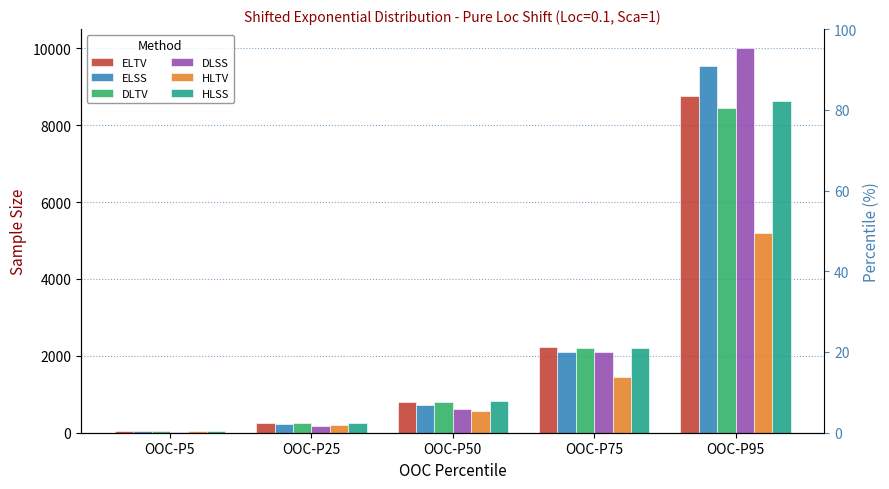

Reading right to left, transcribe all the data shown in this chart.

ELTV: OOC-P95=8752	OOC-P75=2234	OOC-P50=800	OOC-P25=262	OOC-P5=37
ELSS: OOC-P95=9538	OOC-P75=2107	OOC-P50=709	OOC-P25=218	OOC-P5=34
DLTV: OOC-P95=8435	OOC-P75=2199	OOC-P50=794	OOC-P25=259	OOC-P5=38
DLSS: OOC-P95=10000	OOC-P75=2094	OOC-P50=610	OOC-P25=175	OOC-P5=30
HLTV: OOC-P95=5199	OOC-P75=1455	OOC-P50=561	OOC-P25=195	OOC-P5=35
HLSS: OOC-P95=8622	OOC-P75=2208	OOC-P50=813	OOC-P25=264	OOC-P5=37